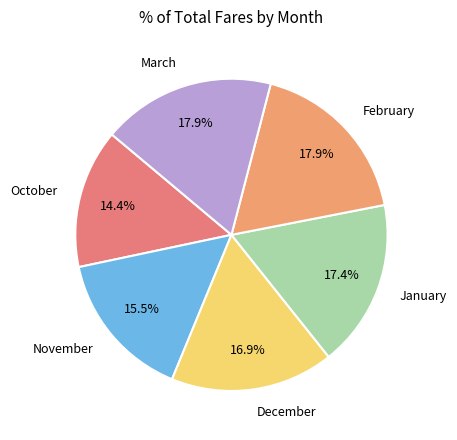

Is the sum of December and March greater than half?

No